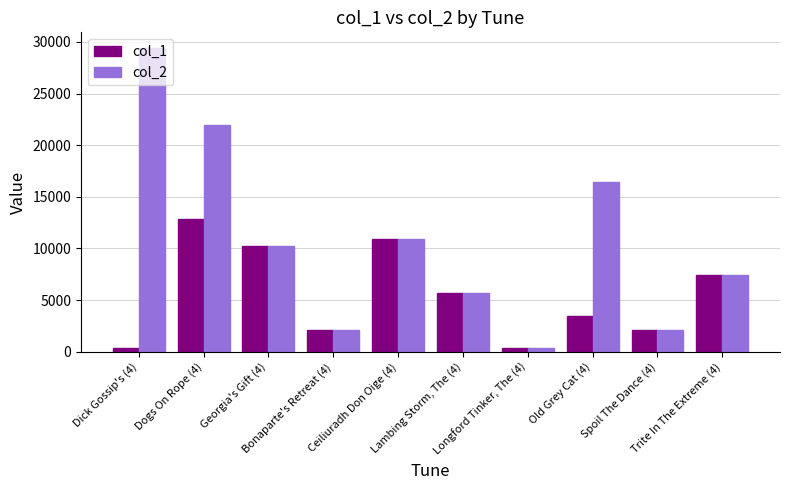

Count the number of data series in this chart.

2